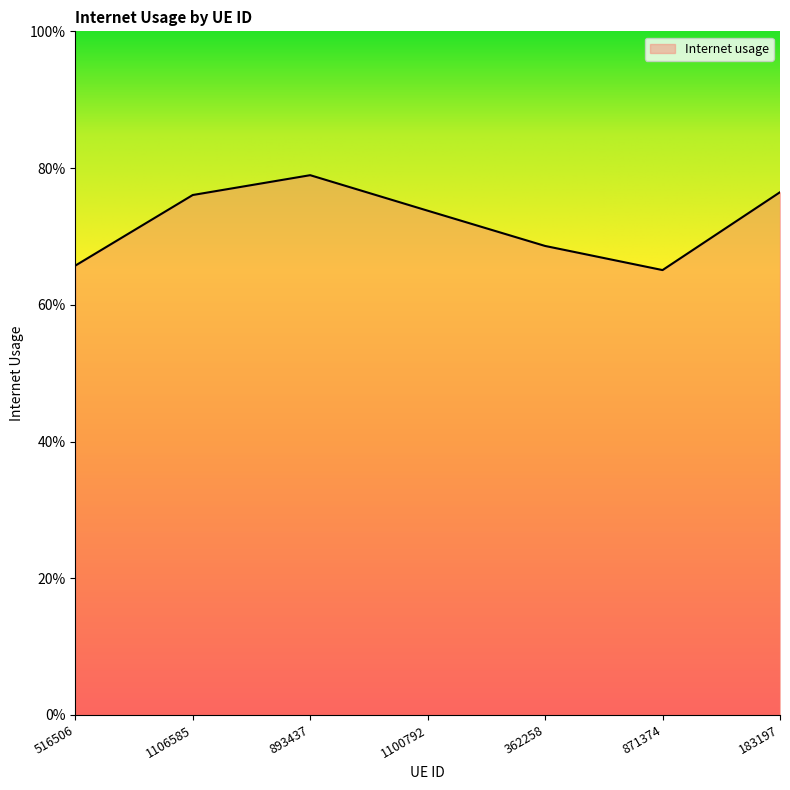

Does the chart have visible grid lines?

No